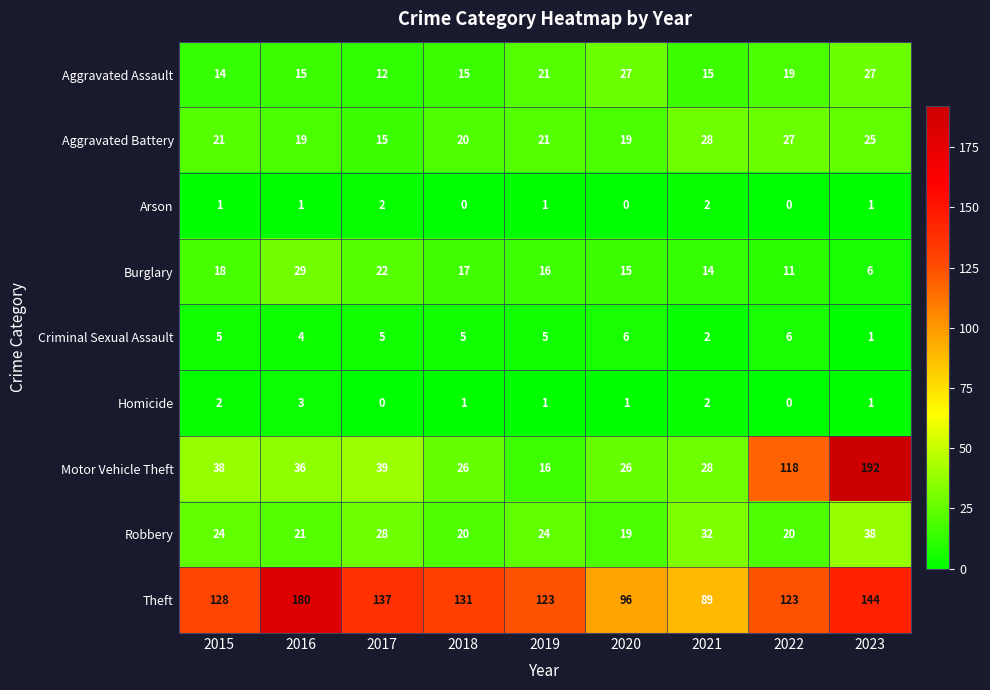

Is it true that Burglary equals 15 at 2020?

True